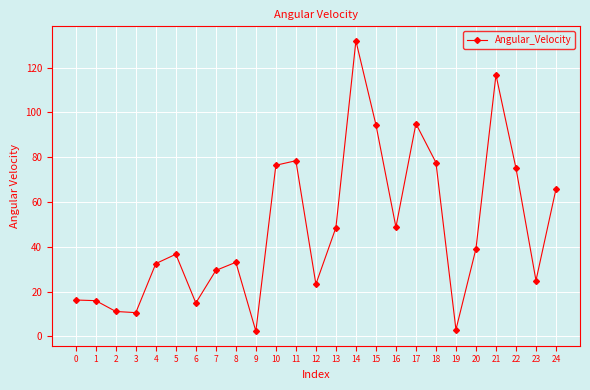

Is it true that the value at 15 is 27.2?

False